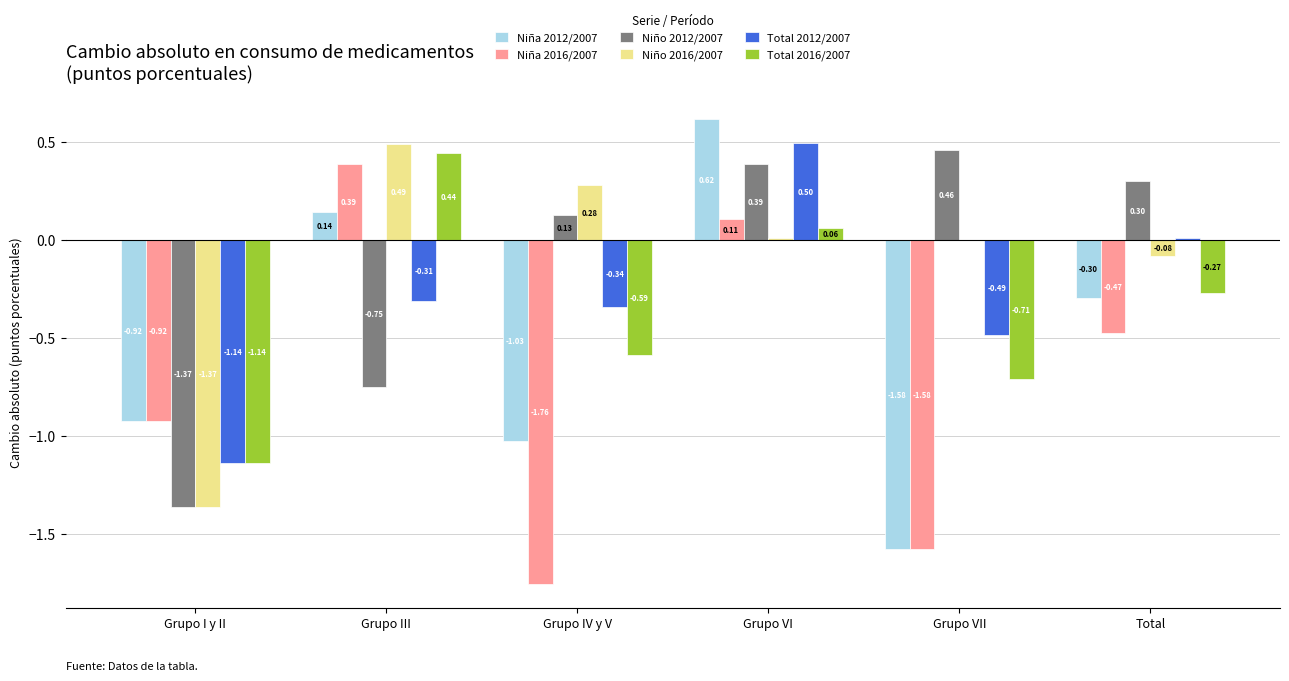

Is it true that Total 2012/2007 equals -0.6 at Grupo IV y V?

False